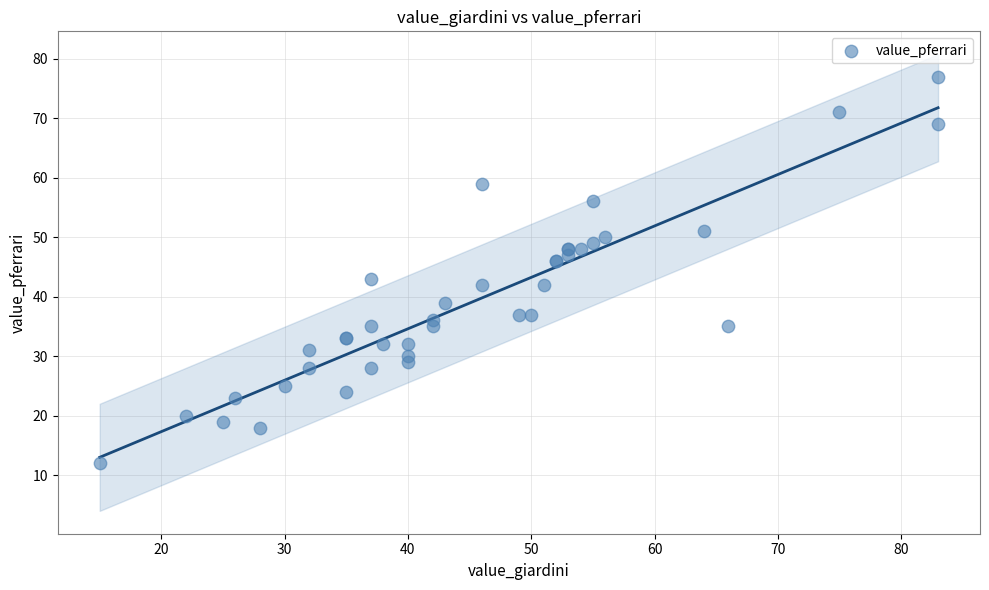

What Y value in the scatter plot is closest to 44?

43